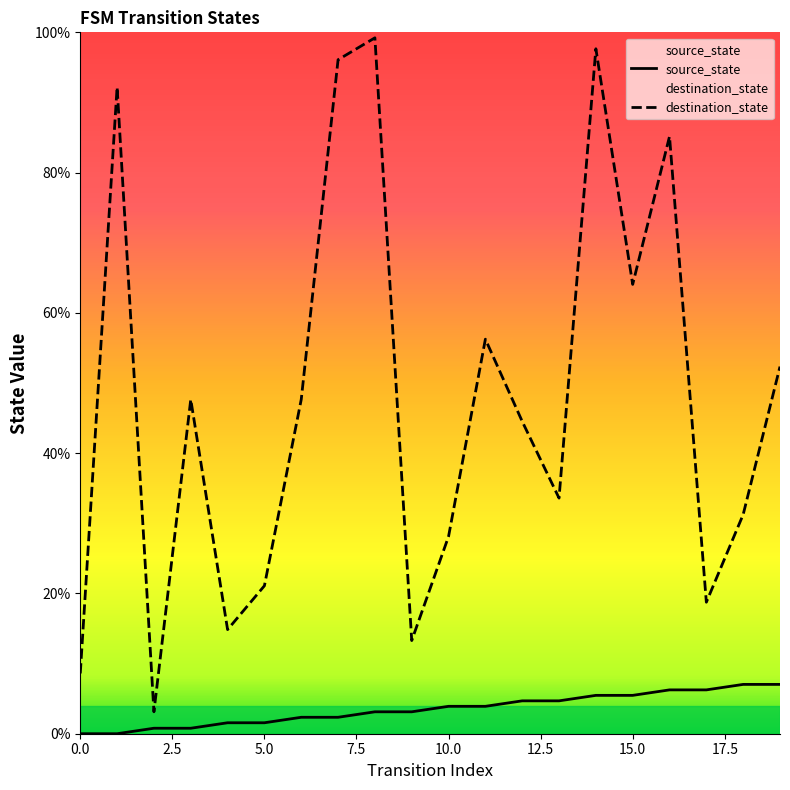

The destination_state series shows 28.1 at 10.0. True or false?

True